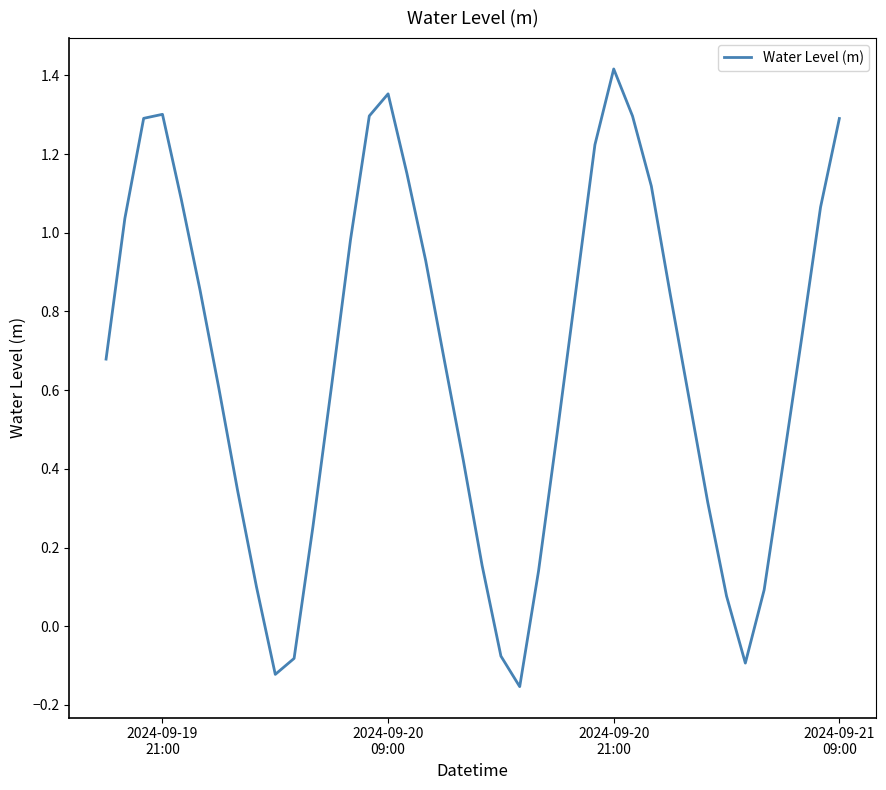

How many points are higher than both their immediate neighbors (excluding endpoints)?

3